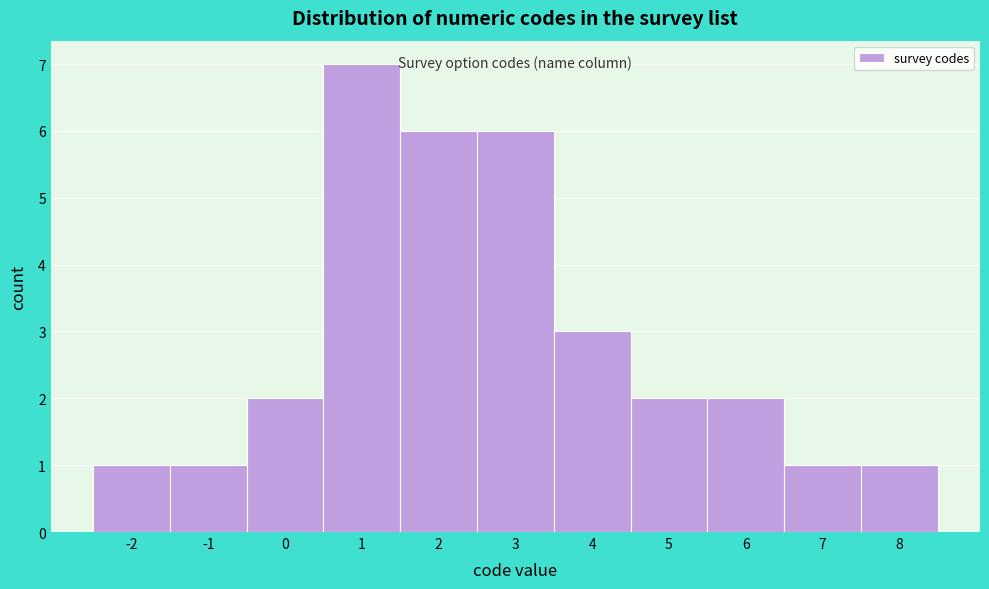

What is the height of the bar covering -0.5 to 0.5 on the x-axis? The values are not printed on the chart, so give them approximately, as read against the axis.

2